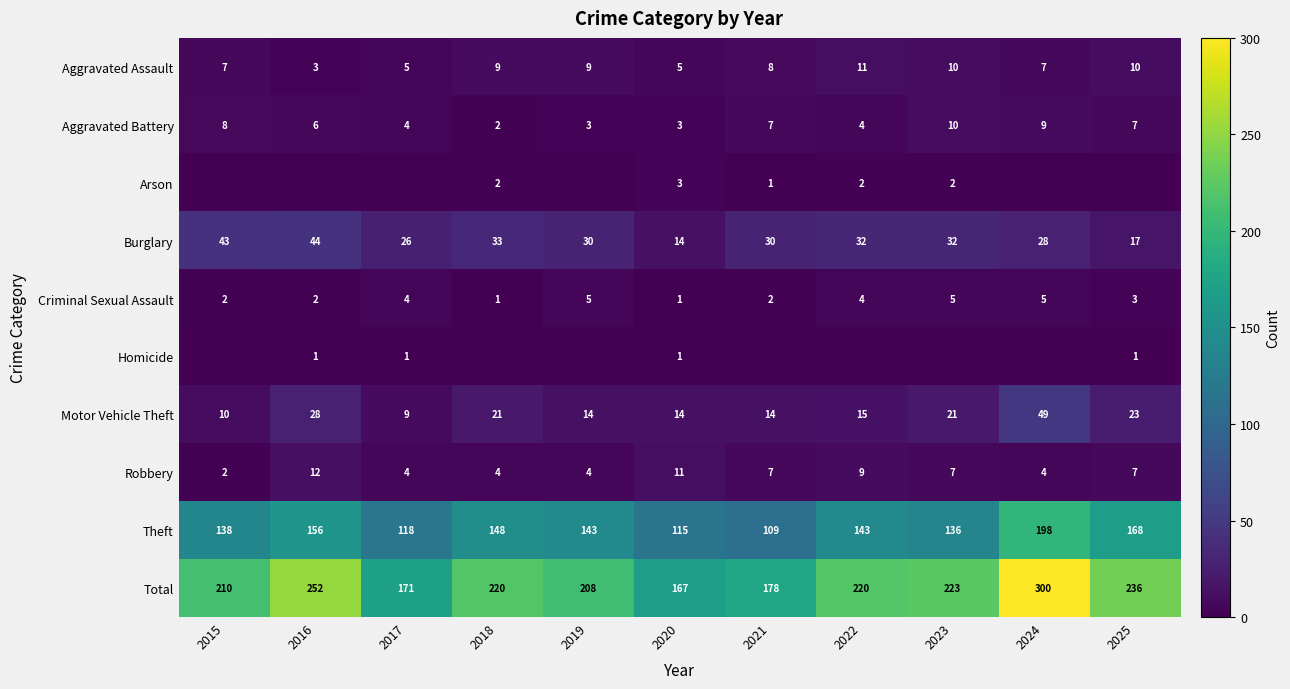

What is the difference between the highest and lowest values at 2021?

178